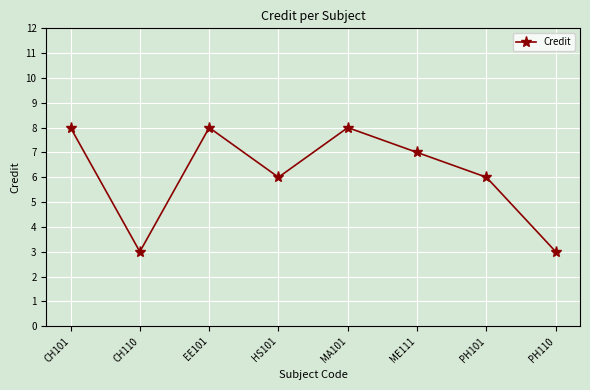

The value at HS101 is 10. True or false?

False